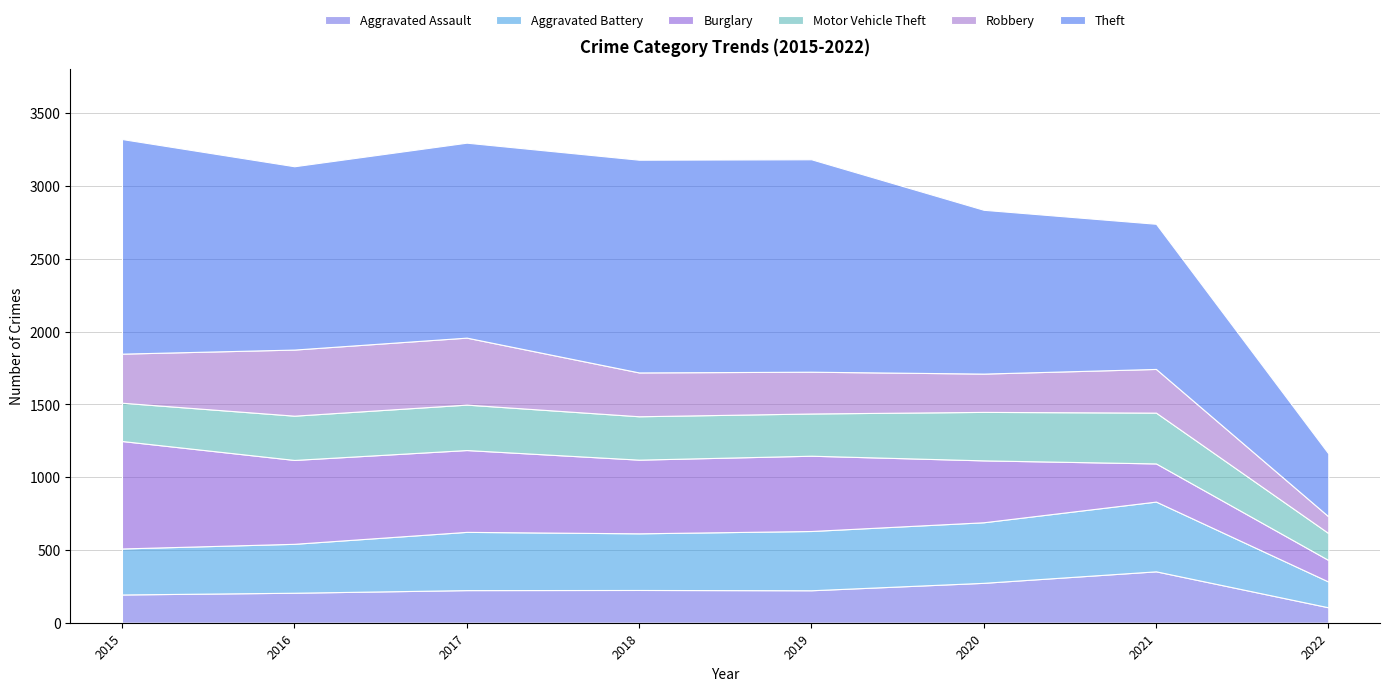

Reading left to right, extract all data points from this chart.

Aggravated Assault: 2015=194	2016=206	2017=224	2018=225	2019=223	2020=274	2021=353	2022=106
Aggravated Battery: 2015=316	2016=336	2017=400	2018=389	2019=407	2020=416	2021=479	2022=177
Burglary: 2015=738	2016=576	2017=562	2018=506	2019=517	2020=425	2021=262	2022=148
Motor Vehicle Theft: 2015=263	2016=304	2017=312	2018=298	2019=290	2020=333	2021=349	2022=185
Robbery: 2015=337	2016=454	2017=460	2018=301	2019=287	2020=263	2021=300	2022=115
Theft: 2015=1474	2016=1259	2017=1339	2018=1461	2019=1459	2020=1125	2021=997	2022=432